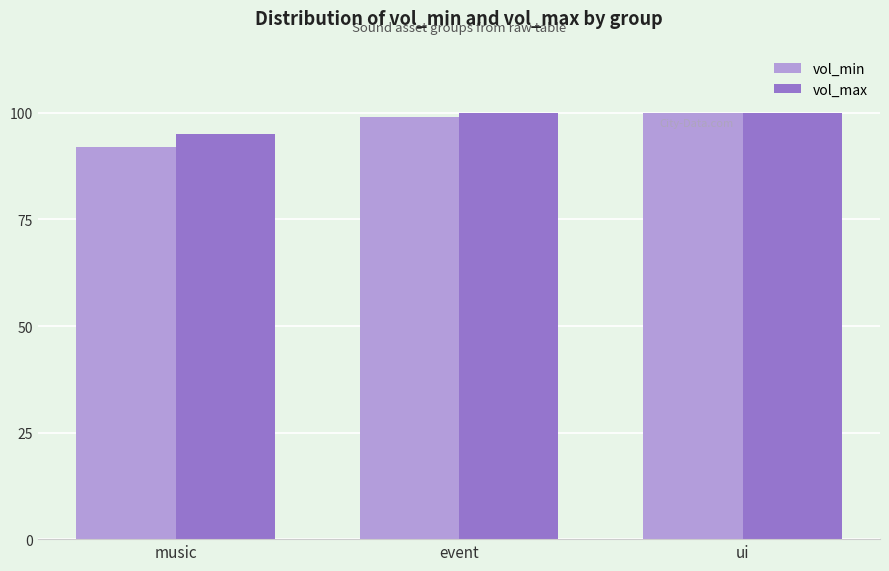

Which category has the highest value in the vol_min series?

ui